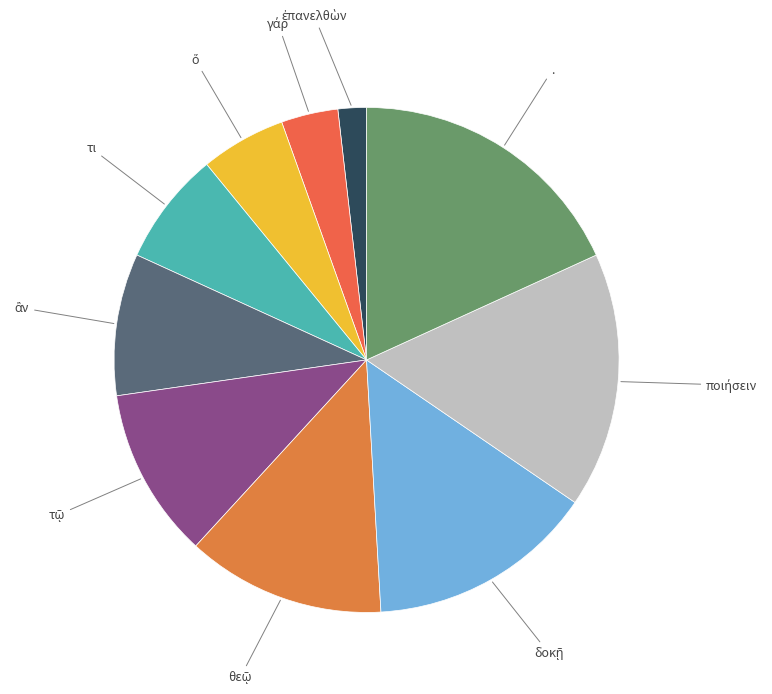

Is it true that . is 18% of the pie?

True